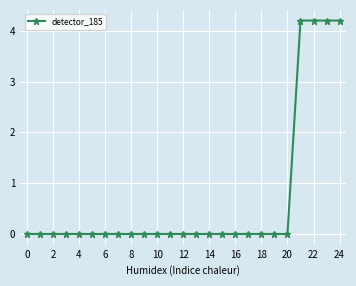

What is the greatest value displayed?

4.2